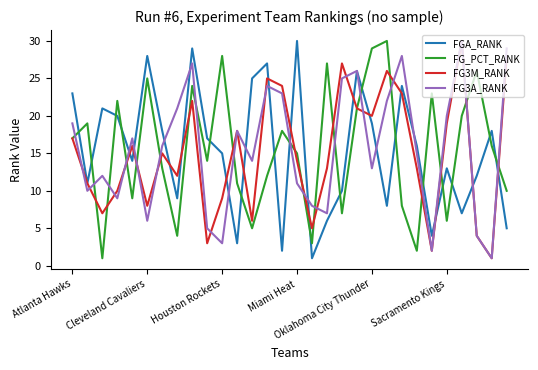

What is the maximum value shown in the chart?

30